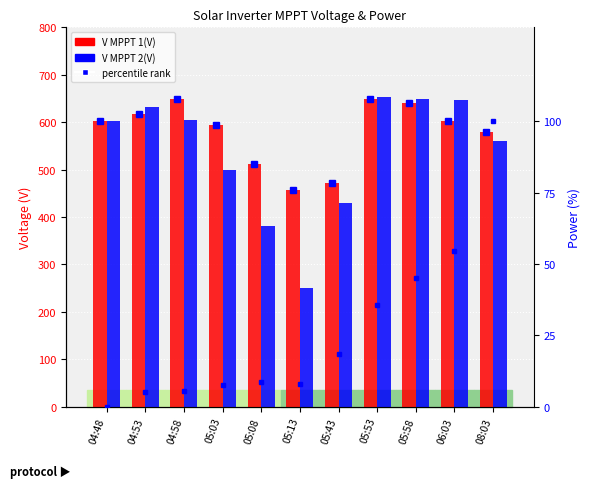

What is the sum of the percentile rank values at 08:03 and 05:58?

145.0